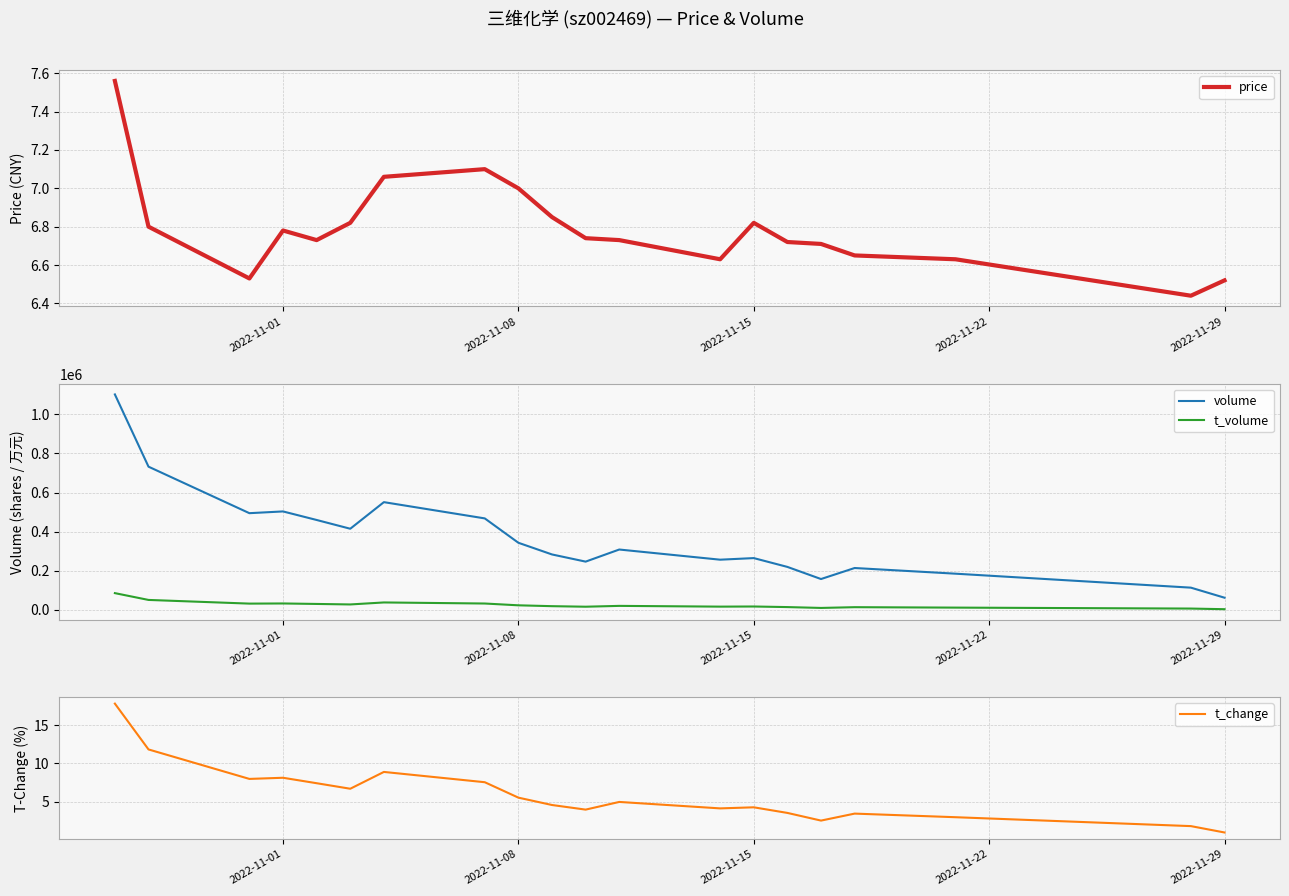

True or false: volume and price intersect in this chart.

False